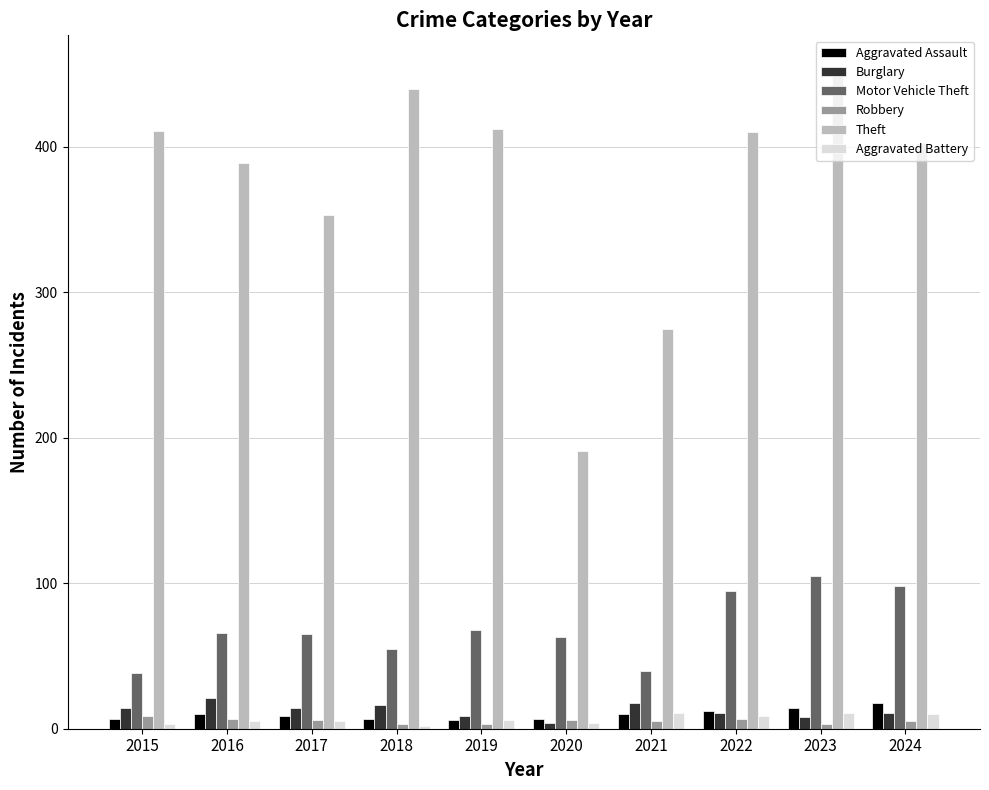

At which category is the sum across all series the highest?

2023